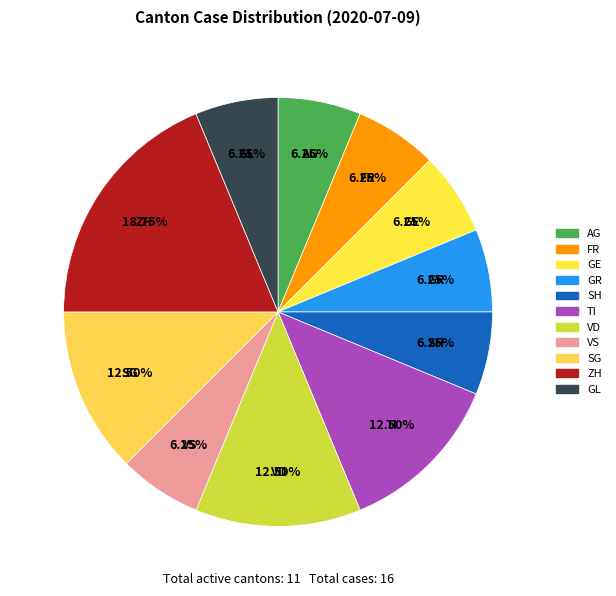

How many slices are in this pie chart?

11